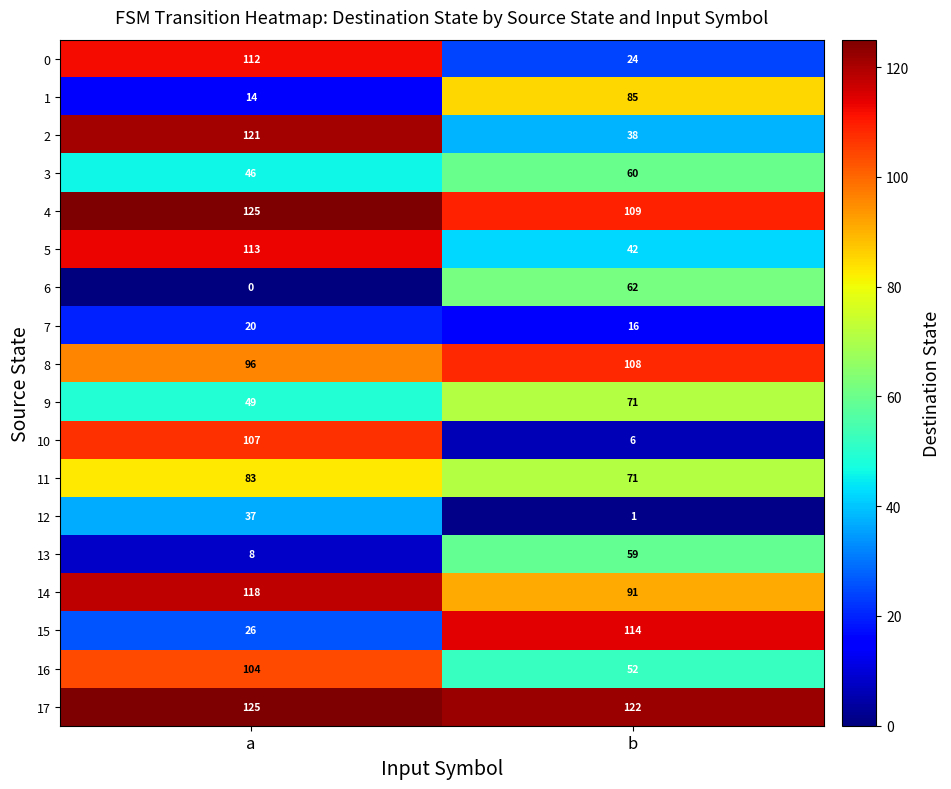

At which label is 17 closest to 123?

b